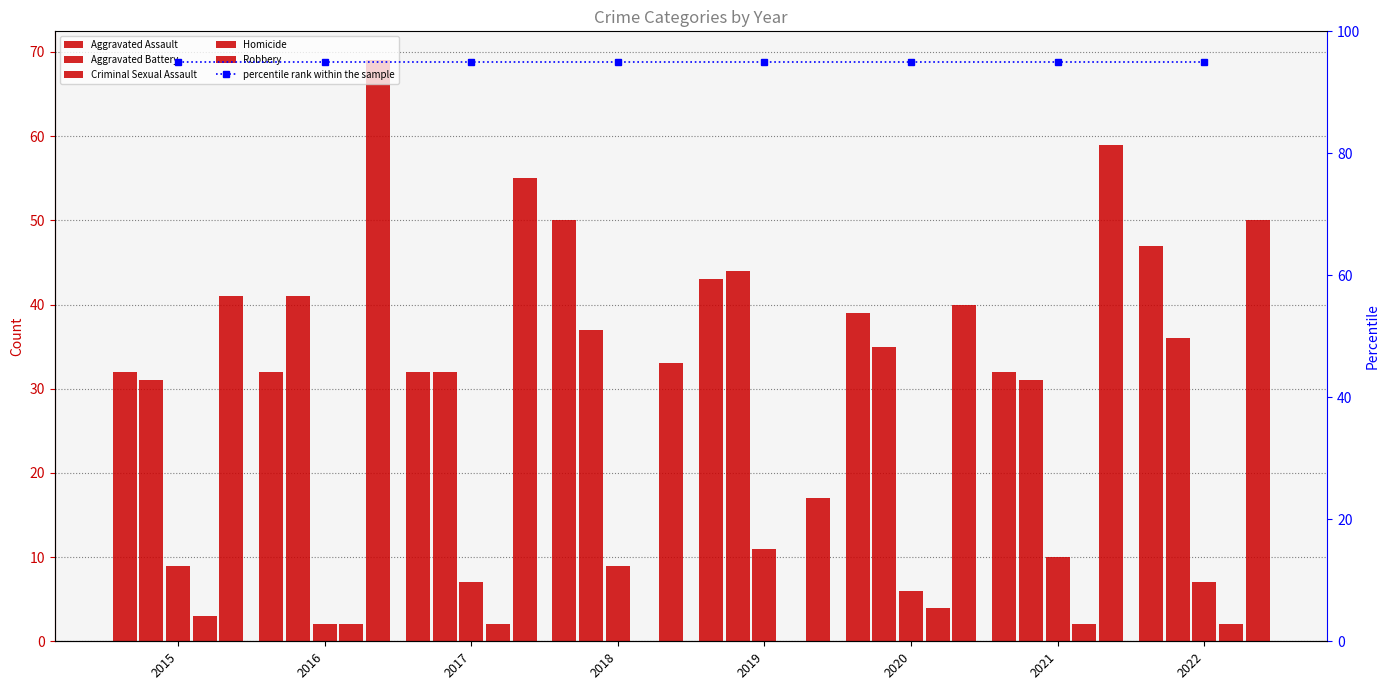

True or false: percentile rank within the sample has a value of 142 at 2018.

False